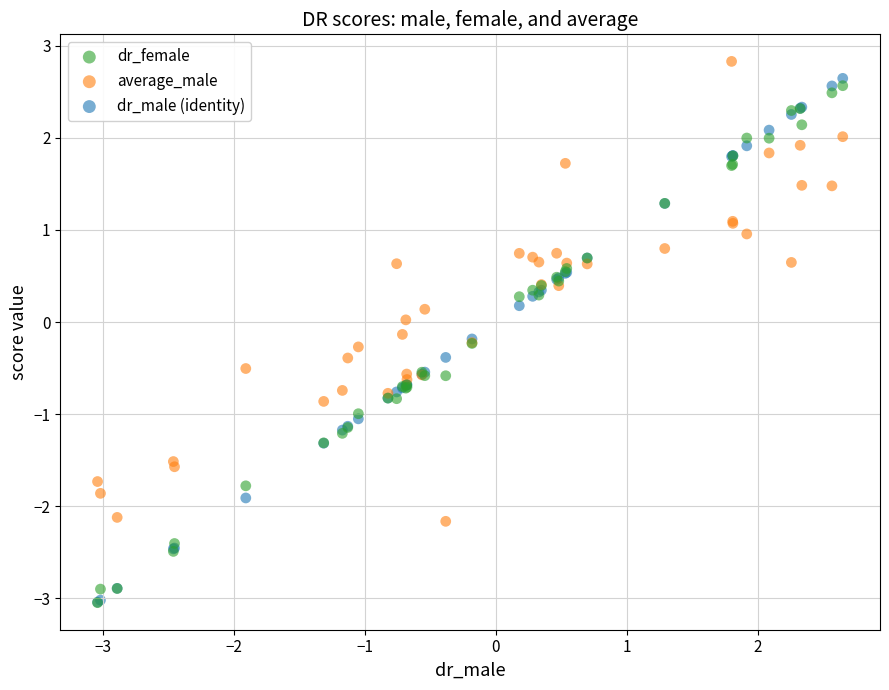

What are all the series names shown in the legend?

dr_female, average_male, dr_male (identity)